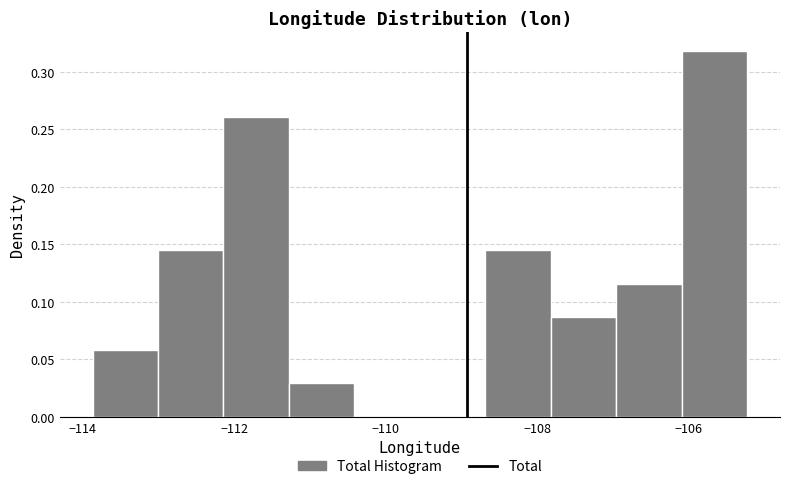

Reading left to right, list every bar in this chart as the range it spans on the x-axis followed by its height. Neither the bar edges nor the heights are printed on the chart, so give them approximately, as read against the axes.

-113.8 to -113.0: 0.060
-113.0 to -112.2: 0.145
-112.2 to -111.2: 0.260
-111.2 to -110.4: 0.030
-110.4 to -109.6: 0
-109.6 to -108.6: 0
-108.6 to -107.8: 0.145
-107.8 to -107.0: 0.085
-107.0 to -106.0: 0.115
-106.0 to -105.2: 0.320